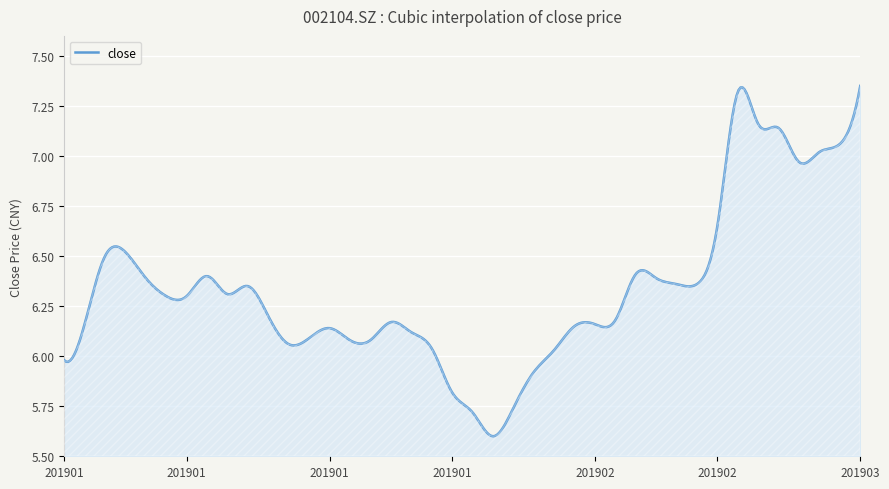

What is the difference between the maximum and minimum values?

1.8